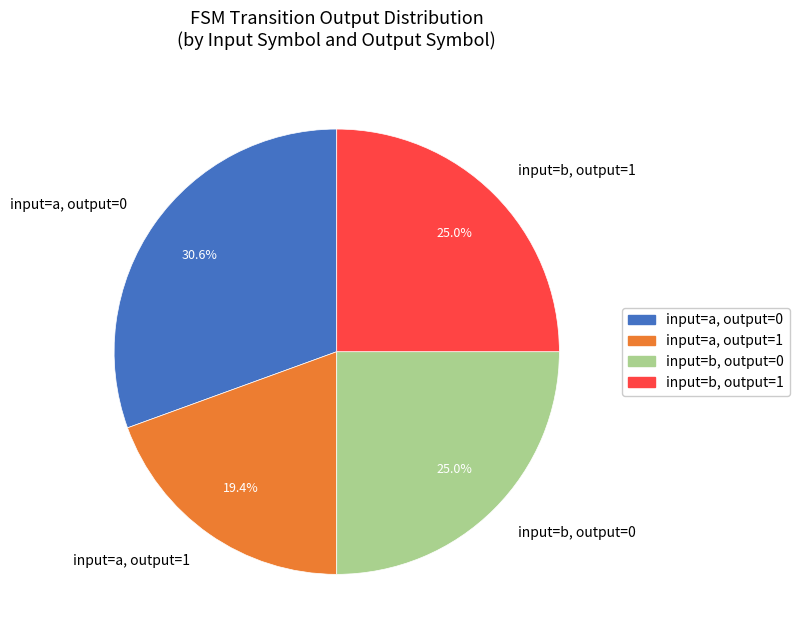

What is the smallest slice in the pie chart?

input=a, output=1